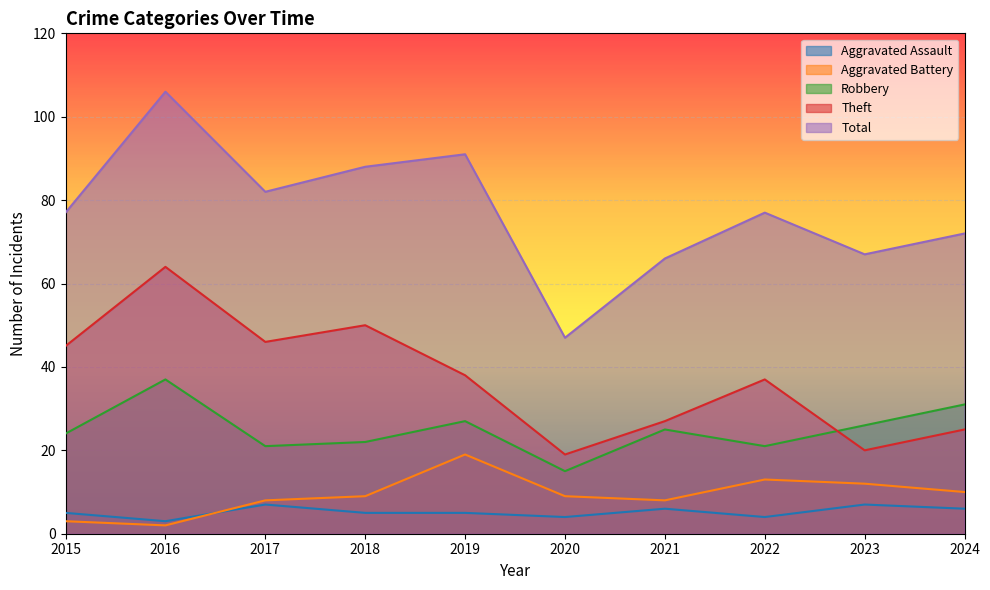

What is the greatest value displayed?

106